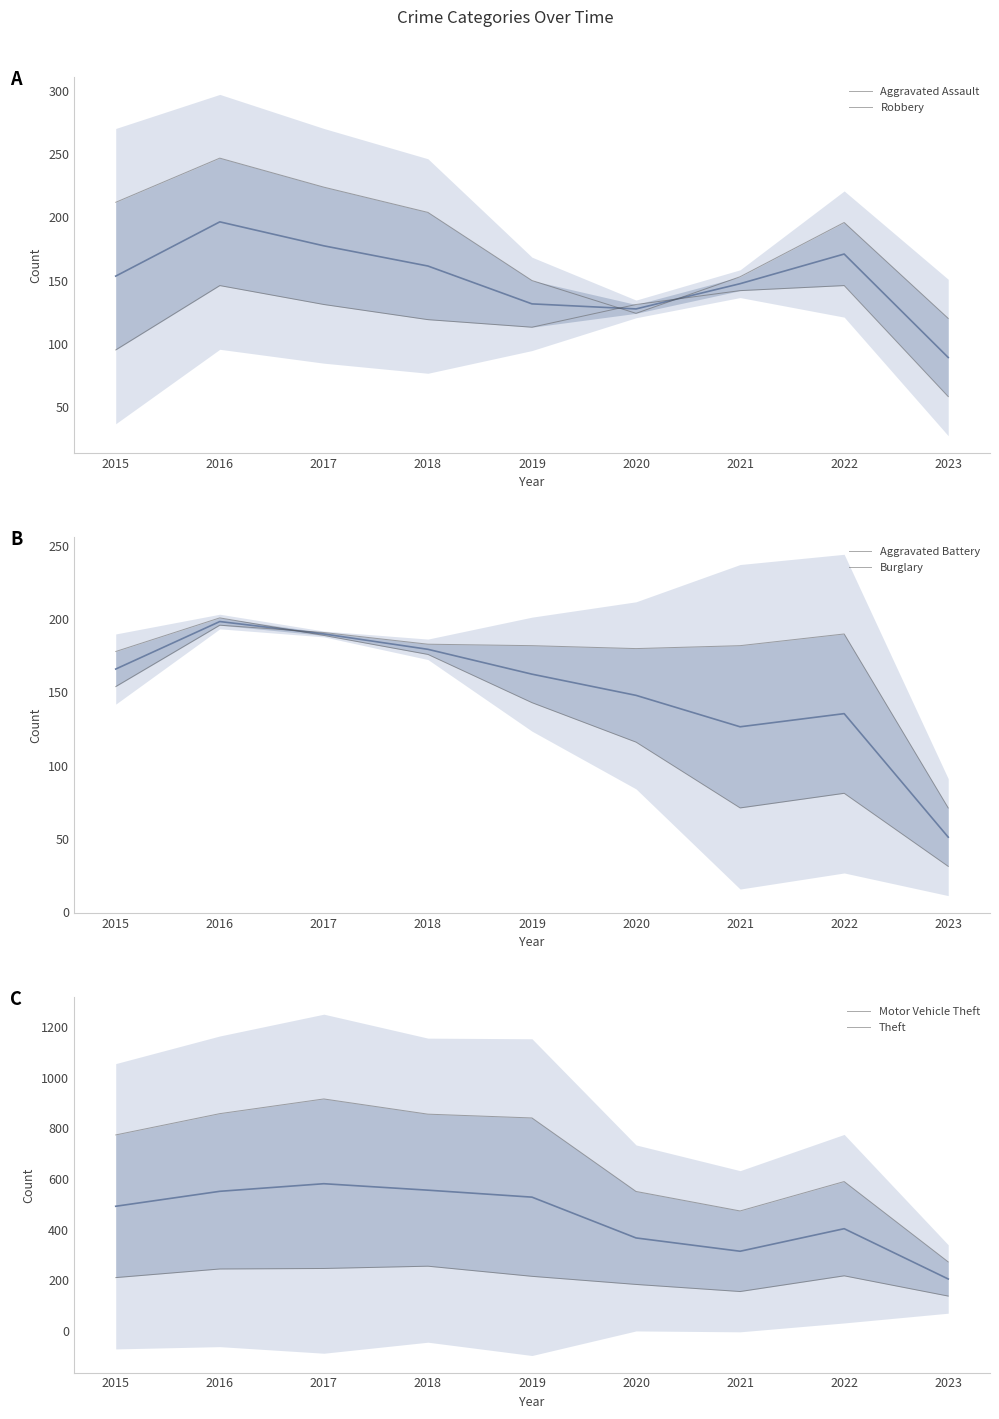

Which category has the highest value in the Motor Vehicle Theft series?

2018